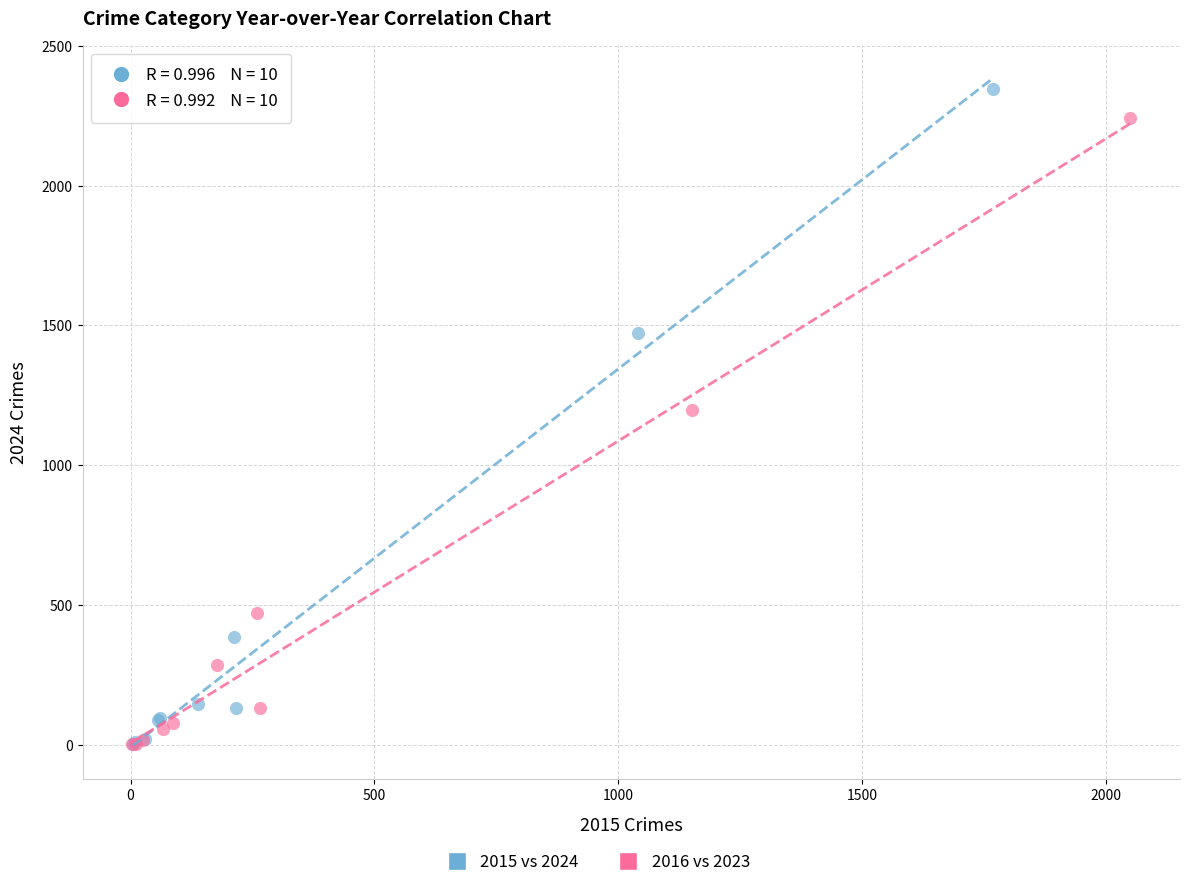

Which series has the largest Y range (max minus min)?

2015 vs 2024